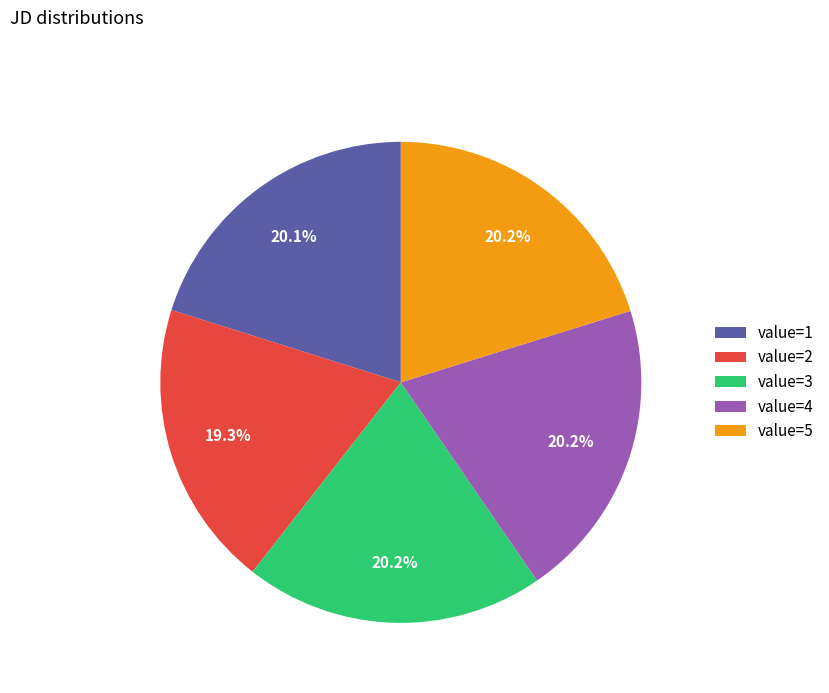

Count the number of slices in the pie.

5